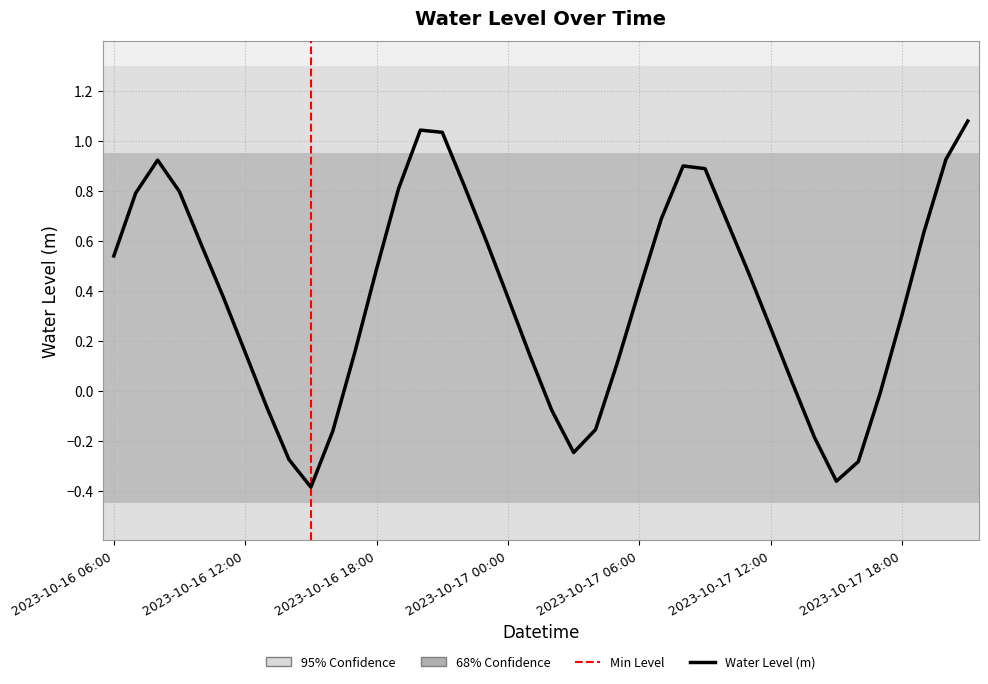

Reading left to right, transcribe all the data shown in this chart.

0.5	0.8	0.9	0.8	0.6	0.4	0.2	-0.1	-0.3	-0.4	-0.2	0.2	0.5	0.8	1.0	1.0	0.8	0.6	0.4	0.1	-0.1	-0.2	-0.2	0.1	0.4	0.7	0.9	0.9	0.7	0.5	0.2	0.0	-0.2	-0.4	-0.3	-0.0	0.3	0.6	0.9	1.1